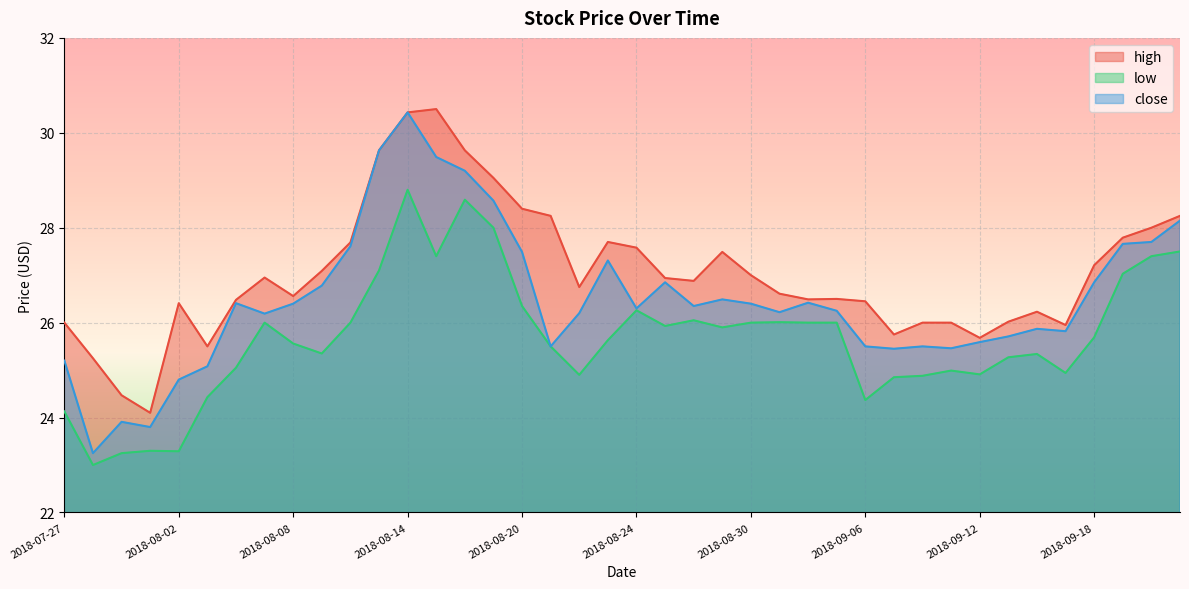

What is the total value across all series at 2018-08-03?

75.0